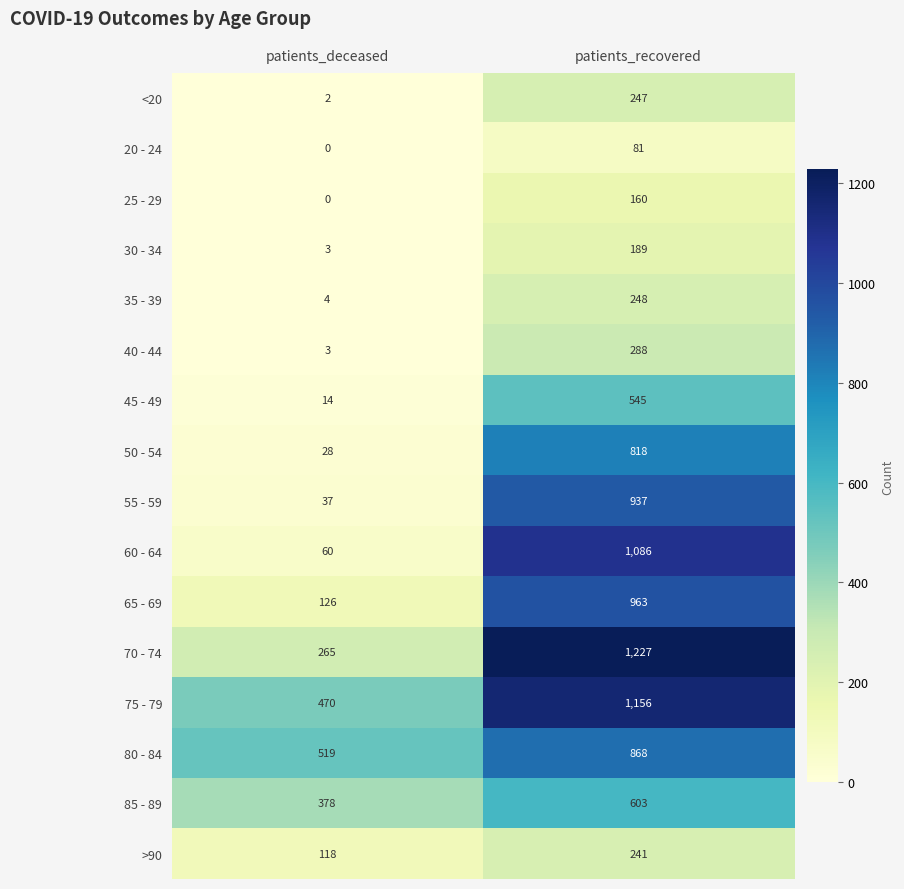

List the series in order of their peak value, highest first.

70 - 74, 75 - 79, 60 - 64, 65 - 69, 55 - 59, 80 - 84, 50 - 54, 85 - 89, 45 - 49, 40 - 44, 35 - 39, <20, >90, 30 - 34, 25 - 29, 20 - 24